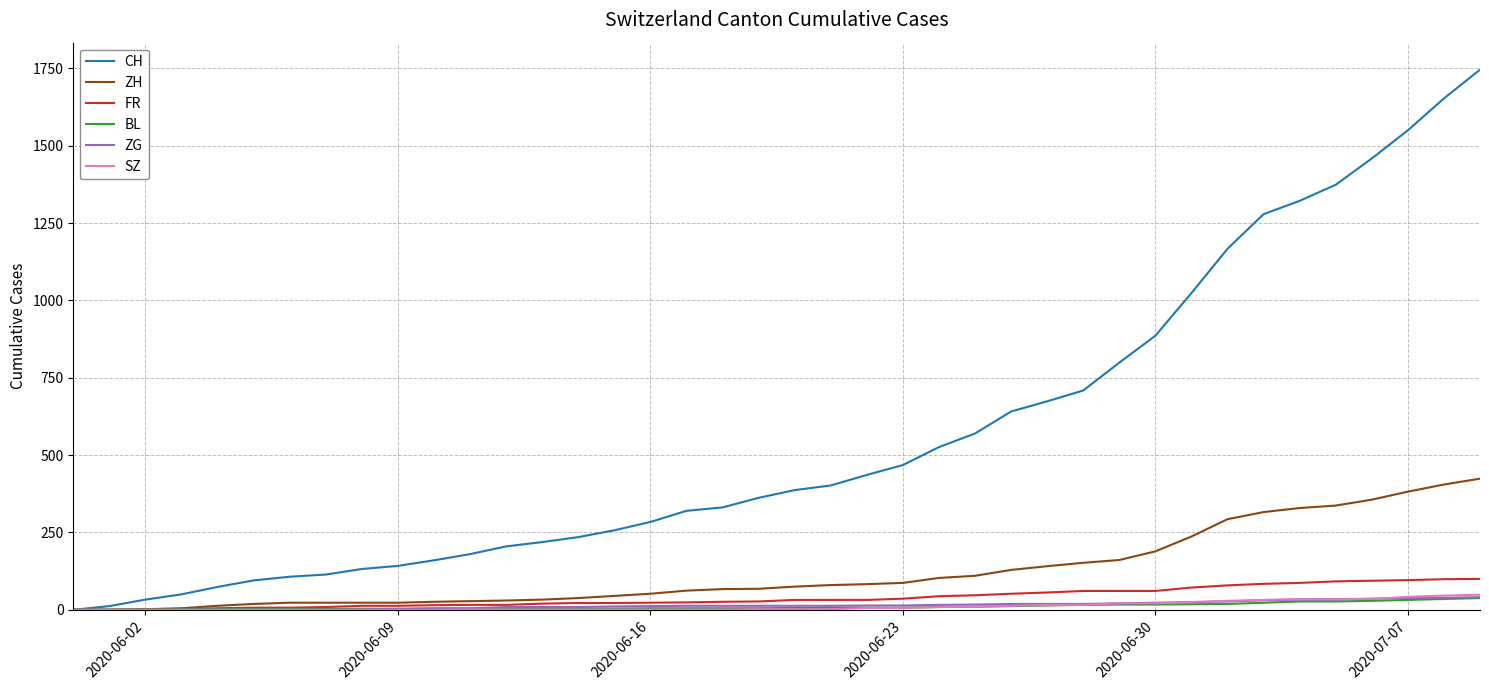

Which series has the largest range (max minus min)?

CH